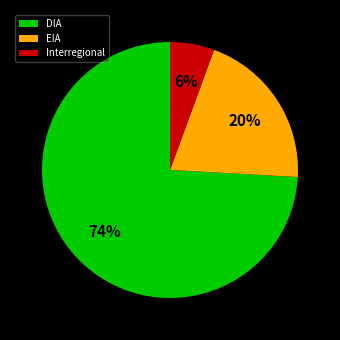

To the nearest percent, what is the combined percentage of DIA and Interregional?

80%